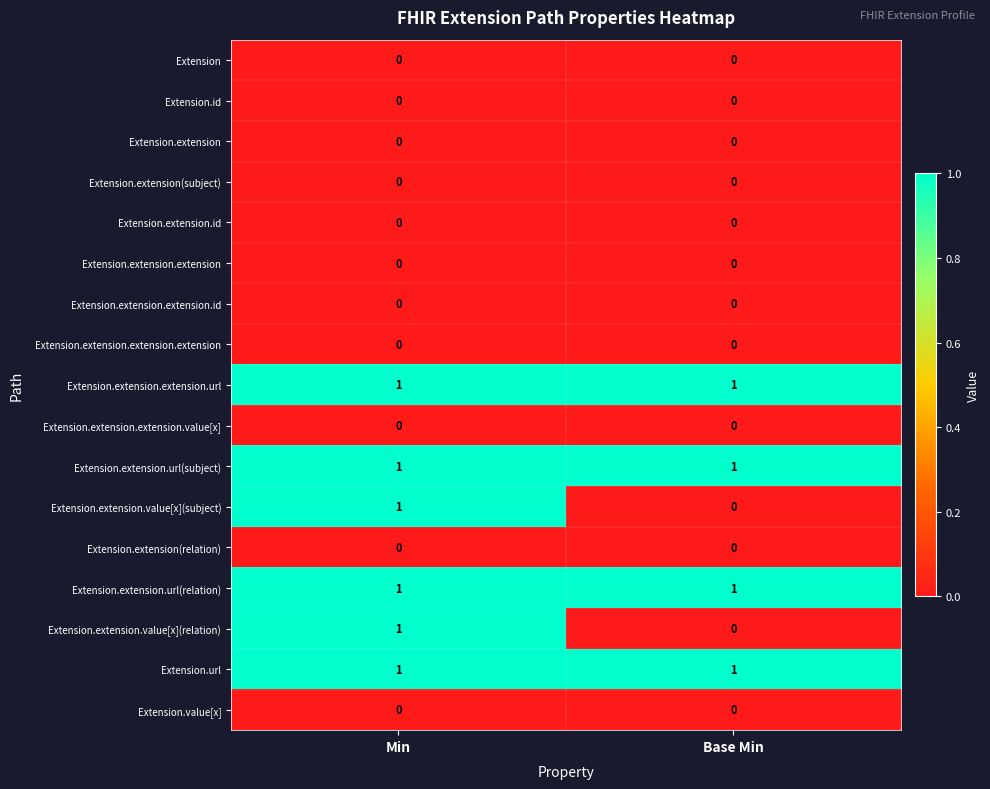

What is the total value across all series at Base Min?

4